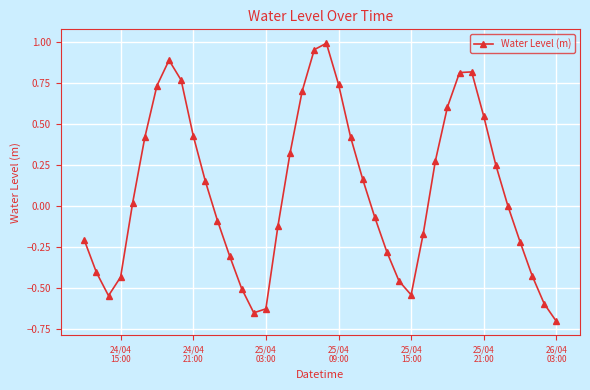

Does the chart have visible grid lines?

Yes